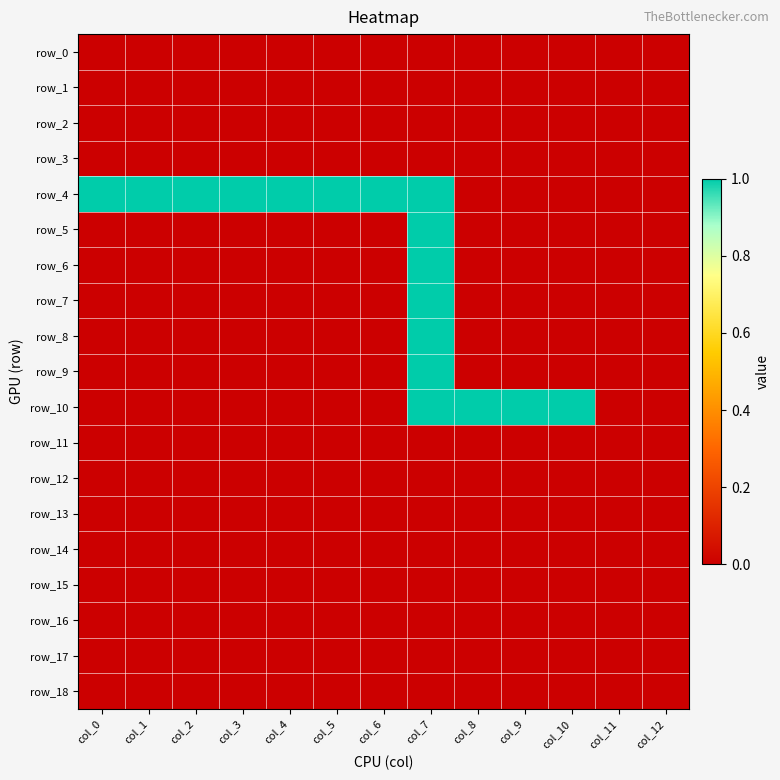

Is it true that row_0 equals 0 at col_7?

True